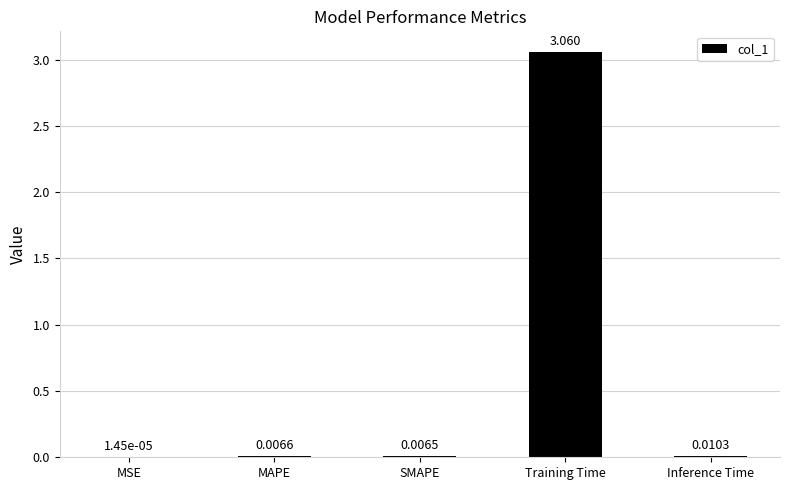

At which category does the chart reach its peak across all series?

Training Time